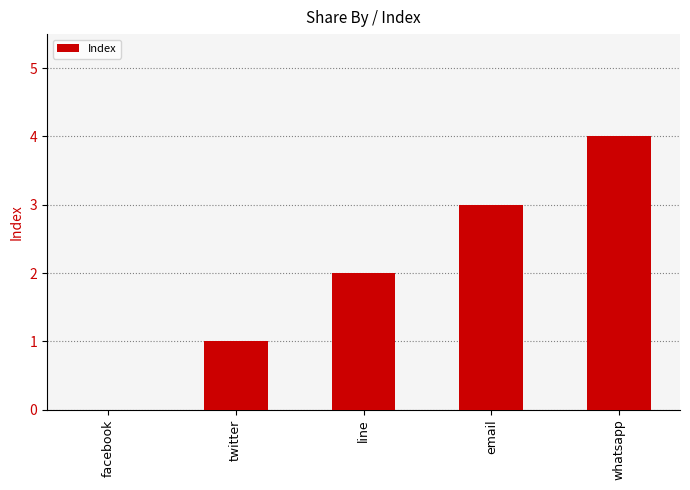

What is the change in value from email to whatsapp?

+1